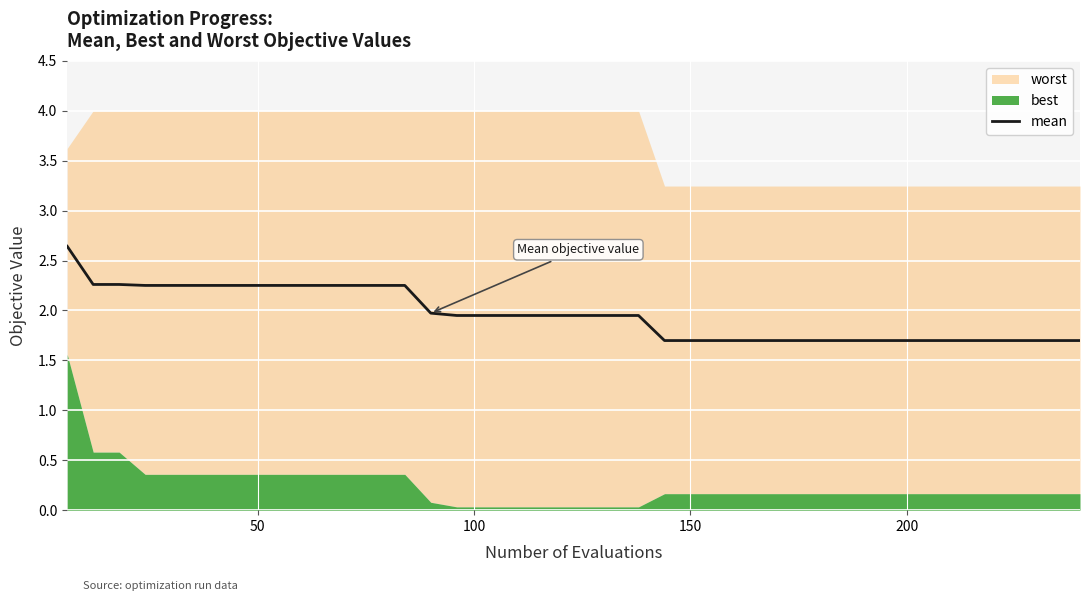

What is the highest value of the mean series?

2.6